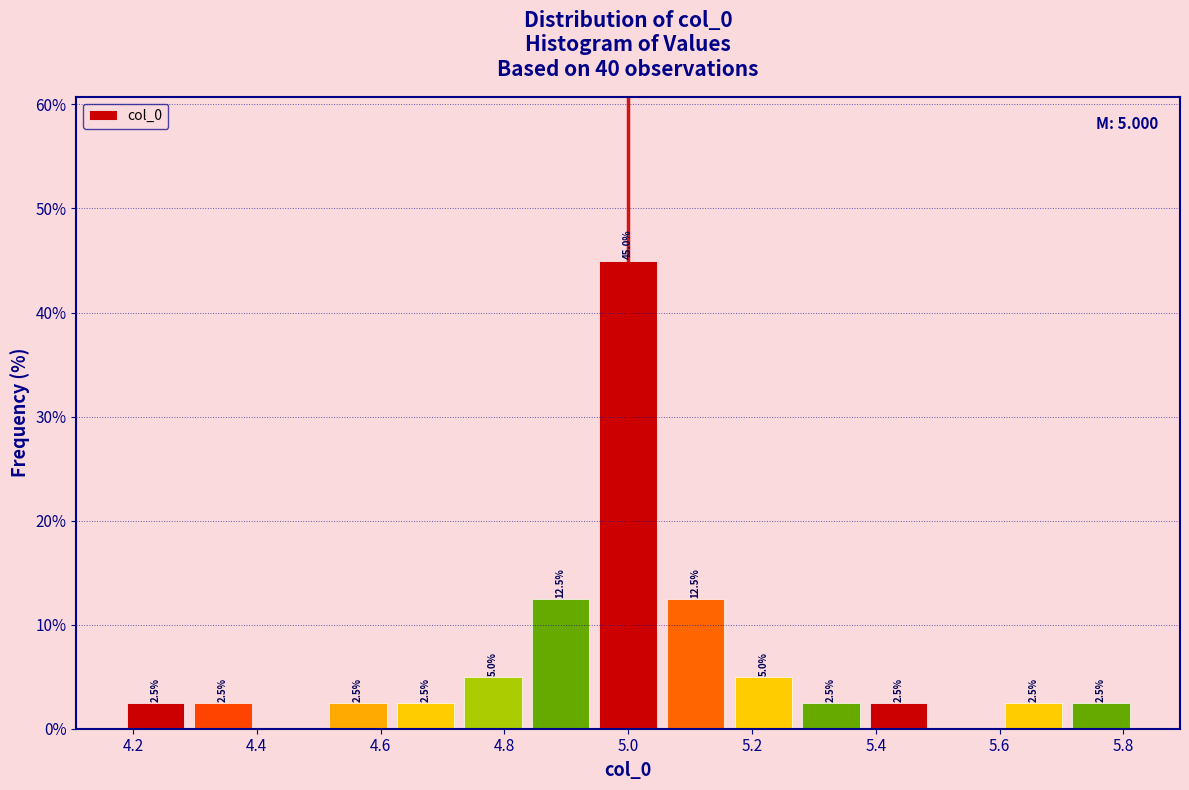

Which range on the x-axis has the tallest bar?

4.94 to 5.06